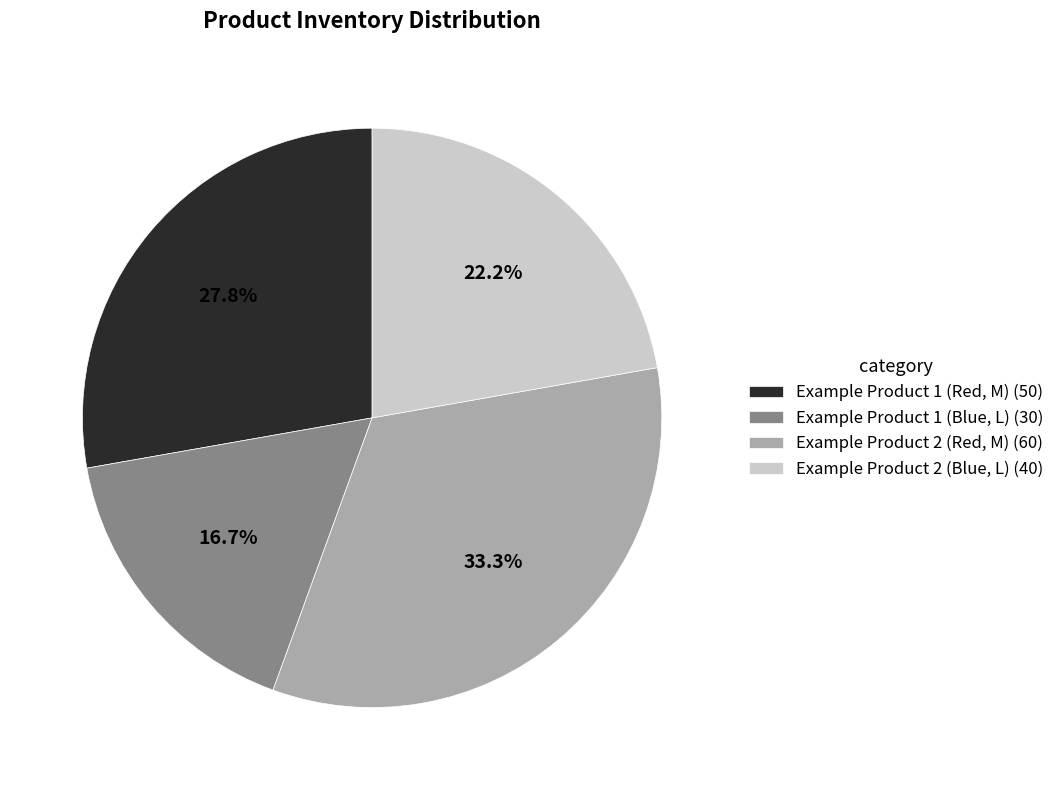

Does Example Product 1 (Red, M) account for over 50% of the chart?

No